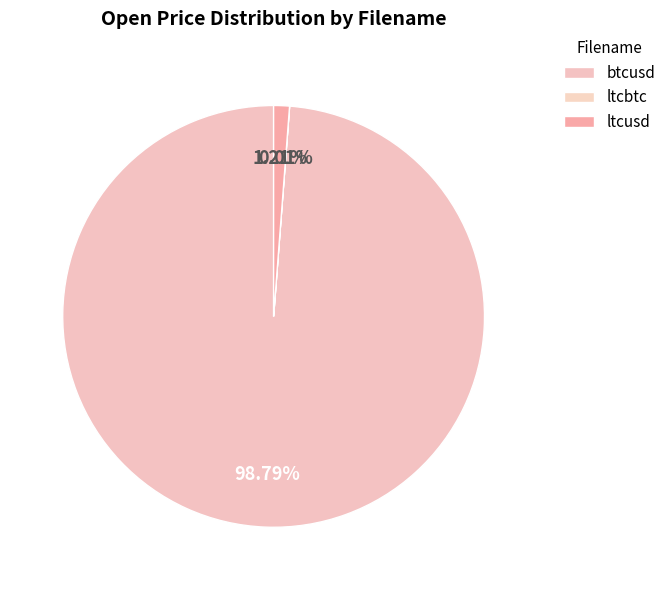

Which slice is the smallest?

ltcbtc